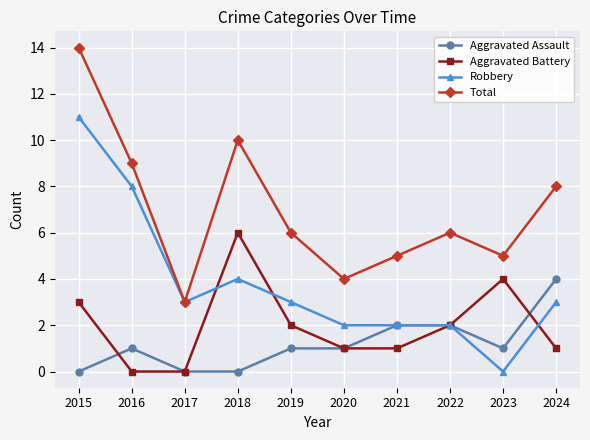

How many categories are shown in the chart?

10